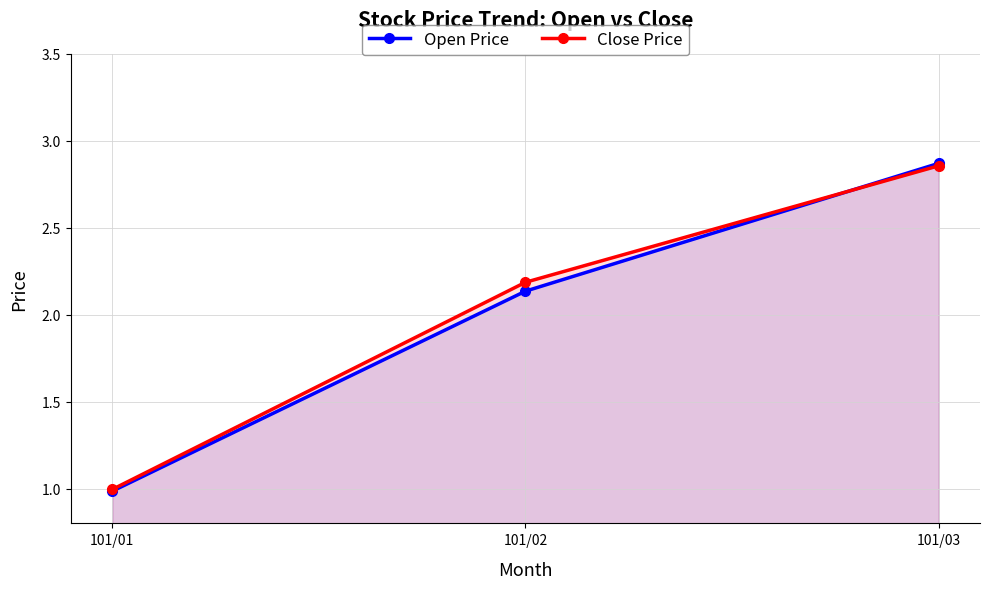

Which has a higher value, 101/03 or 101/01?

101/03